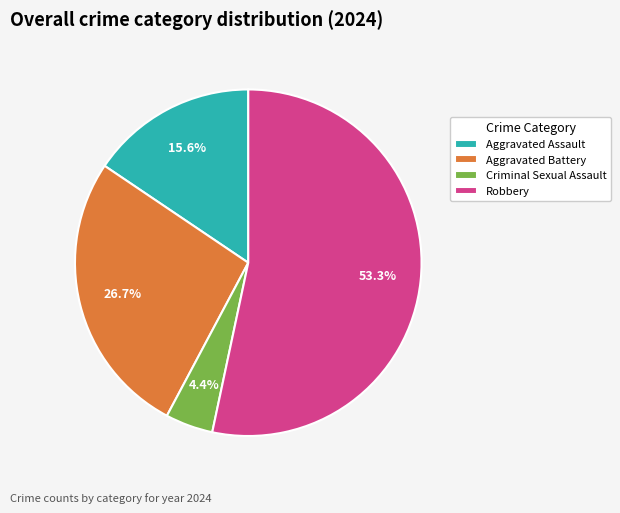

Is the sum of Robbery and Criminal Sexual Assault greater than half?

Yes